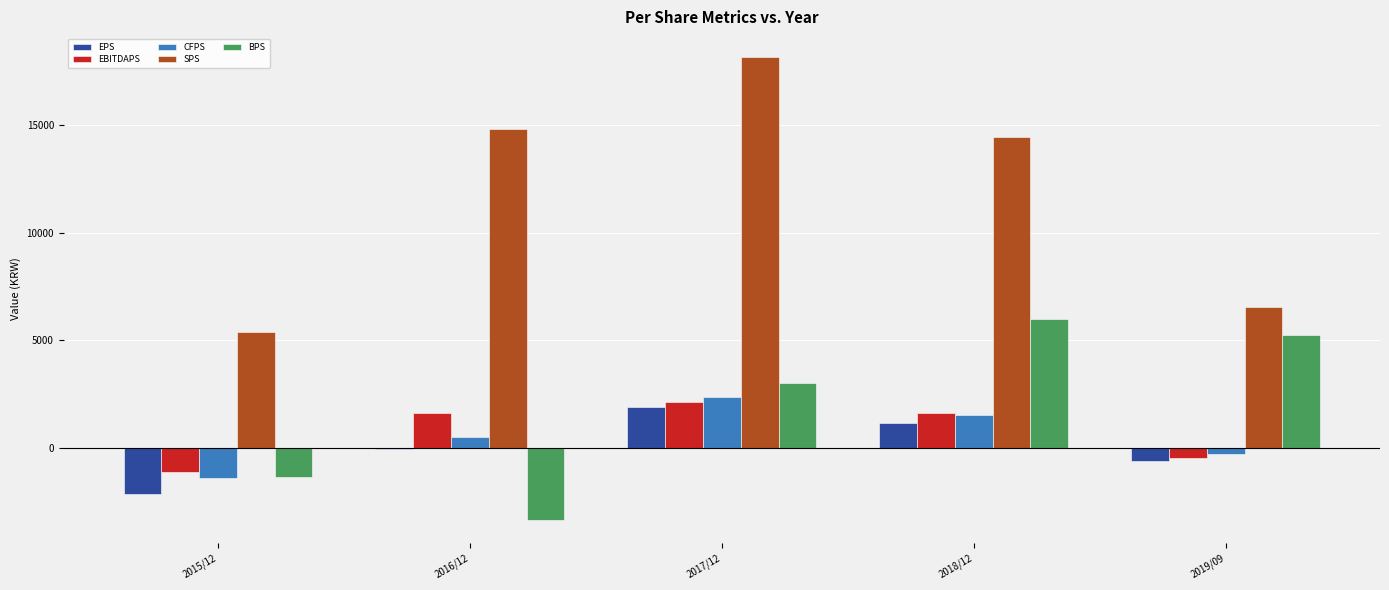

What is the highest value of the CFPS series?

2362